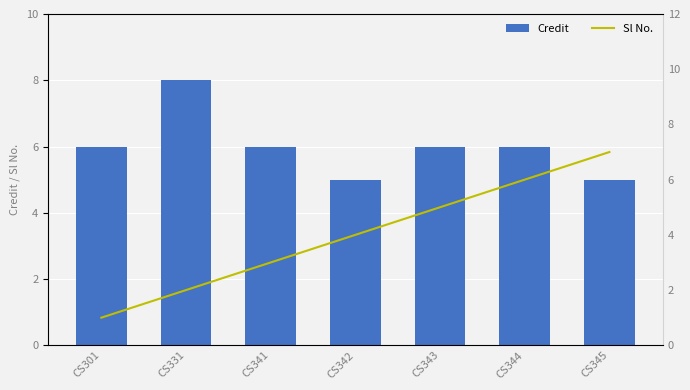

Between CS343 and CS301, which is larger?

CS343